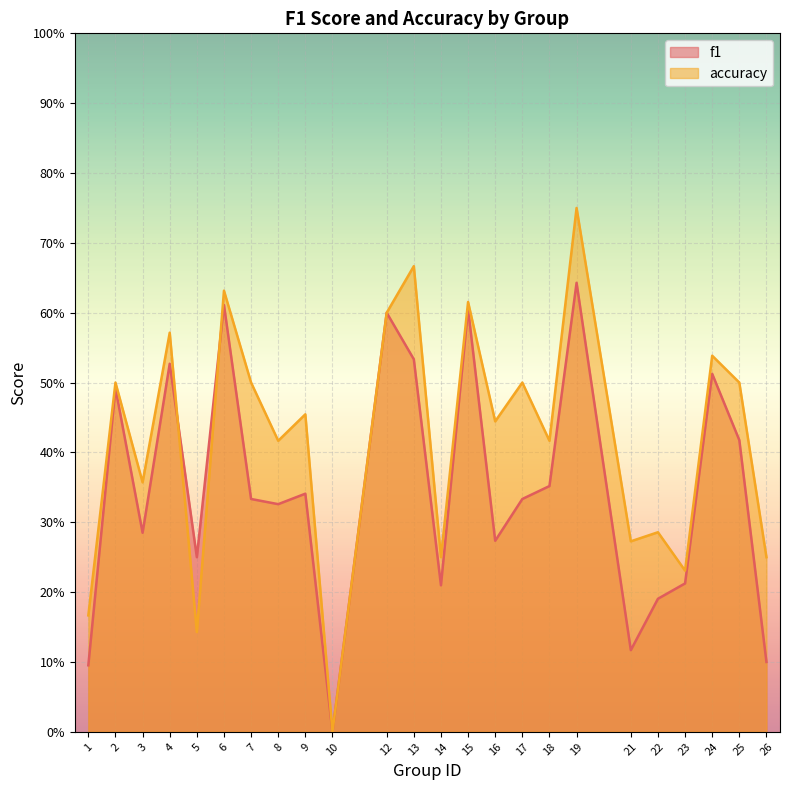

How many distinct data groups are displayed?

2